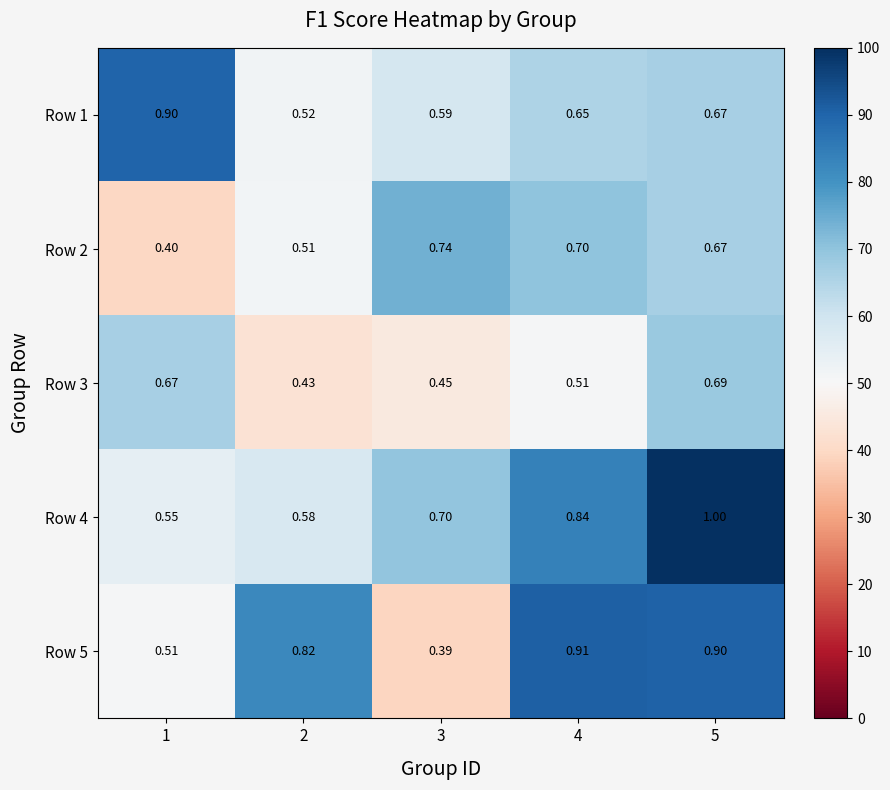

Which label corresponds to the largest value in the chart?

5